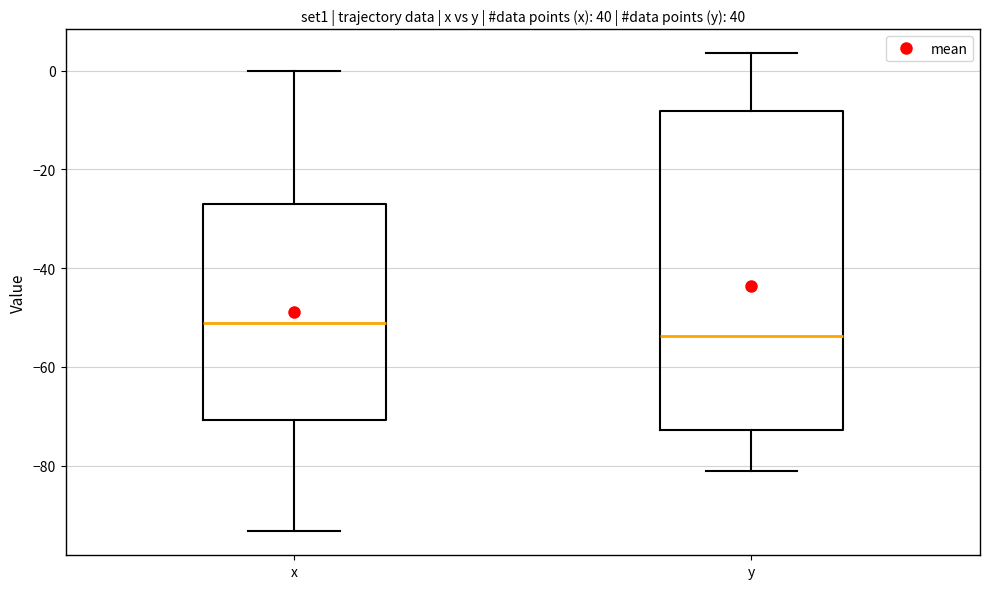

Reading left to right, read every box against the y-axis: the position of its median line, the range the box covers, and the ends of its whiskers. The values are not printed on the chart, so give them approximately, as read against the axis.

x: median -52, box -70 to -28, whiskers -94 to 0
y: median -54, box -72 to -8, whiskers -82 to 4